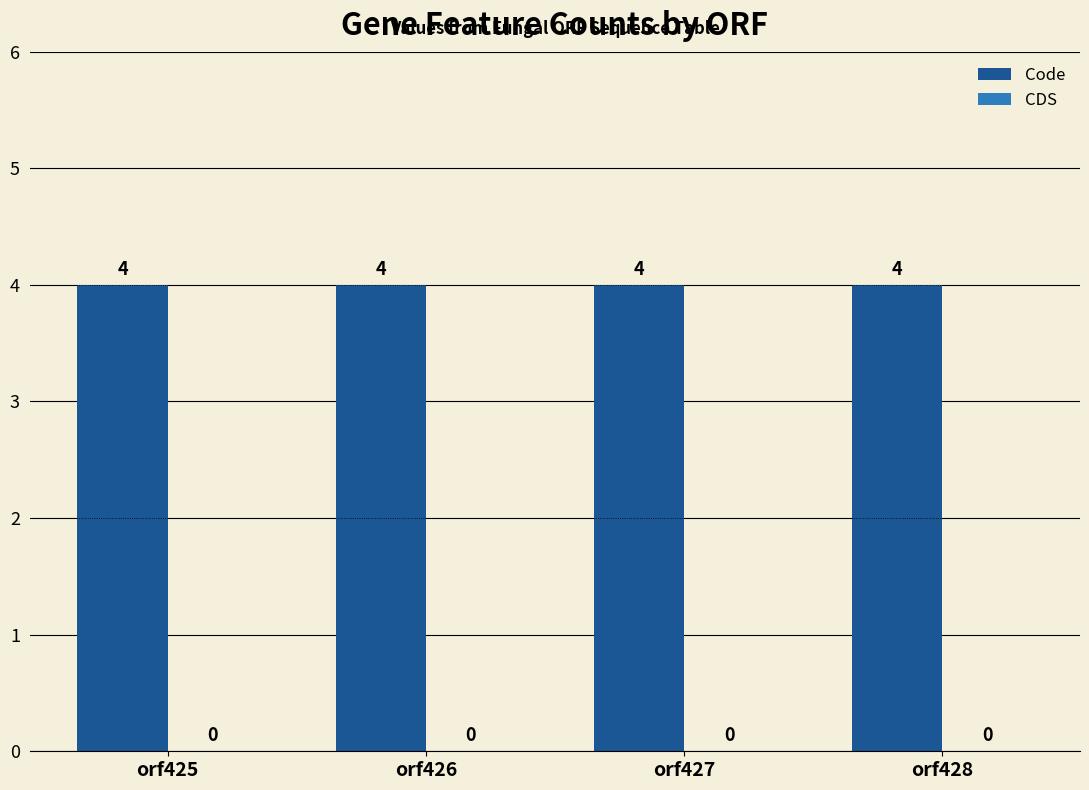

Rank the categories by CDS value from lowest to highest.

orf425, orf426, orf427, orf428